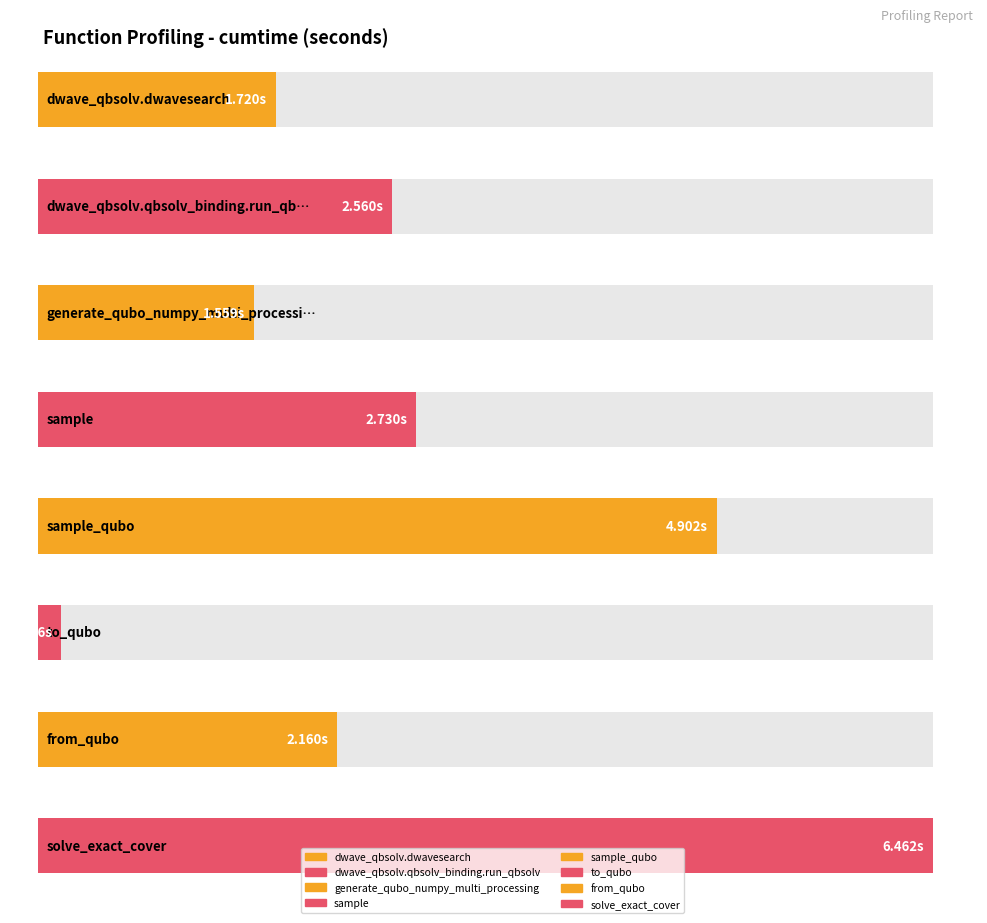

The value at to_qubo is 0.2. True or false?

True